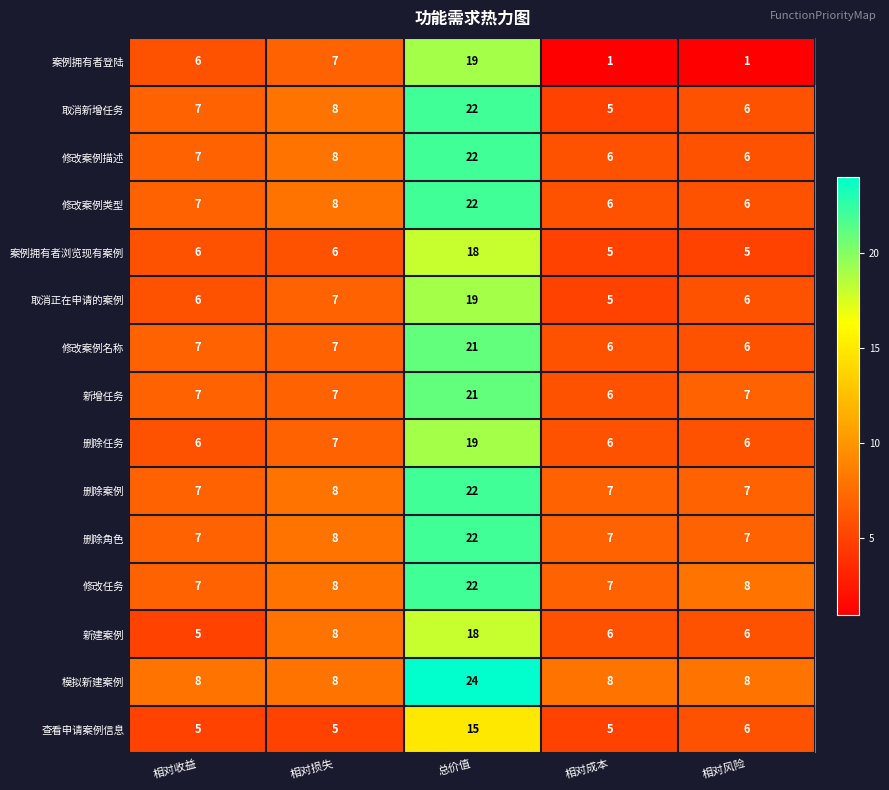

Is it true that 删除任务 equals 7 at 相对损失?

True